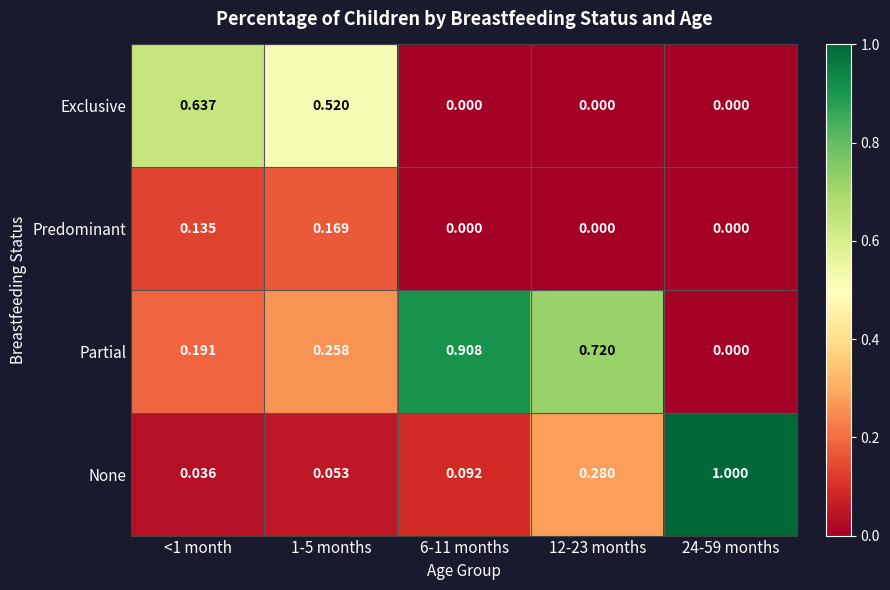

How many data points in Partial are above 0?

4